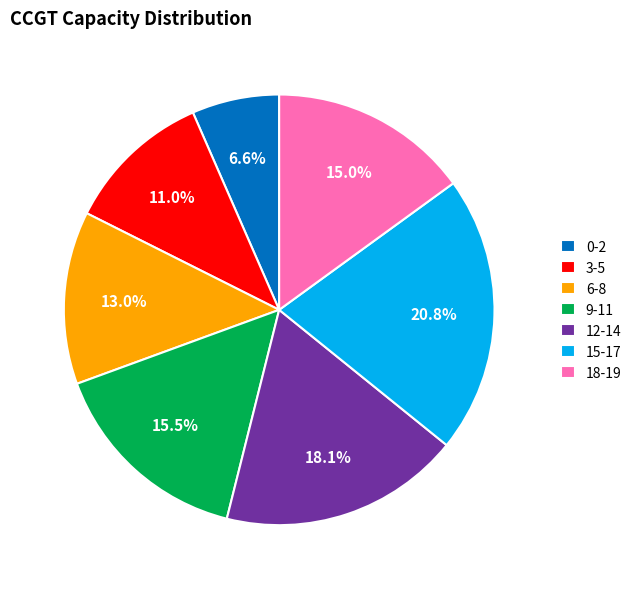

How many slices are in this pie chart?

7